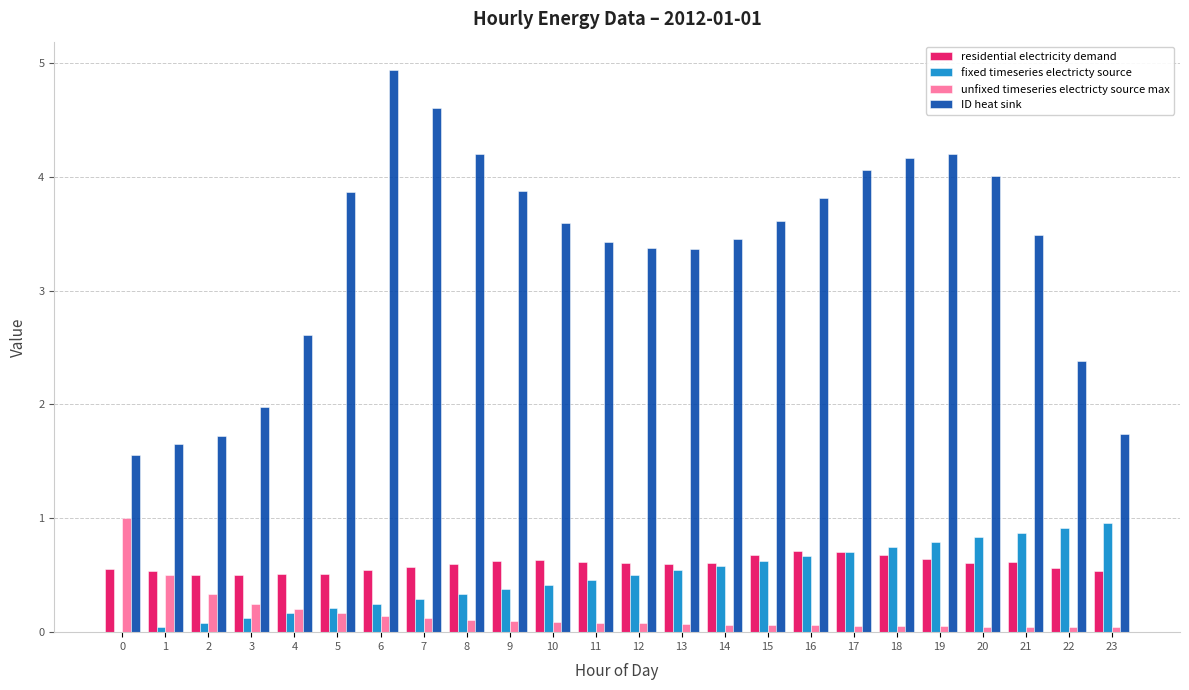

What is the sum of the residential electricity demand values at 16 and 2?

1.2